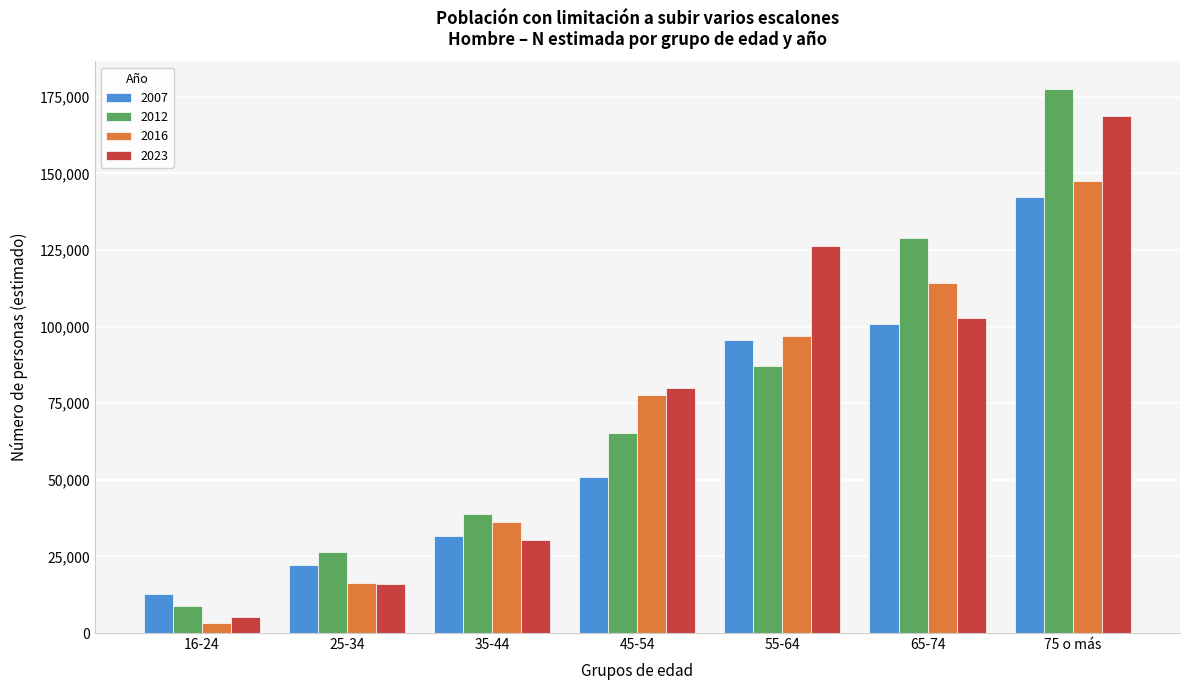

Reading left to right, what are all the values shown in this chart?

2007: 16-24=12576	25-34=22273	35-44=31690	45-54=50909	55-64=95760	65-74=100963	75 o más=142146
2012: 16-24=8833	25-34=26397	35-44=38767	45-54=65287	55-64=87017	65-74=128842	75 o más=177621
2016: 16-24=3402	25-34=16232	35-44=36080	45-54=77788	55-64=96851	65-74=114065	75 o más=147563
2023: 16-24=5262	25-34=15944	35-44=30390	45-54=79809	55-64=126198	65-74=102649	75 o más=168817